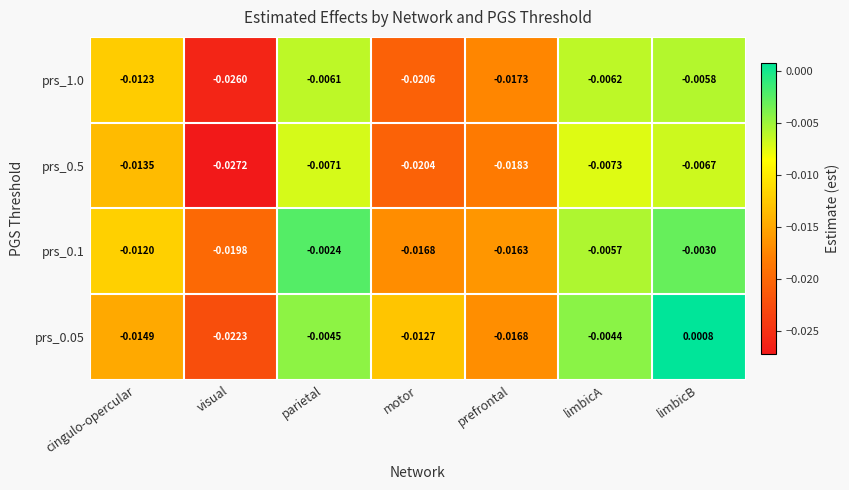

How many series are shown in this chart?

4